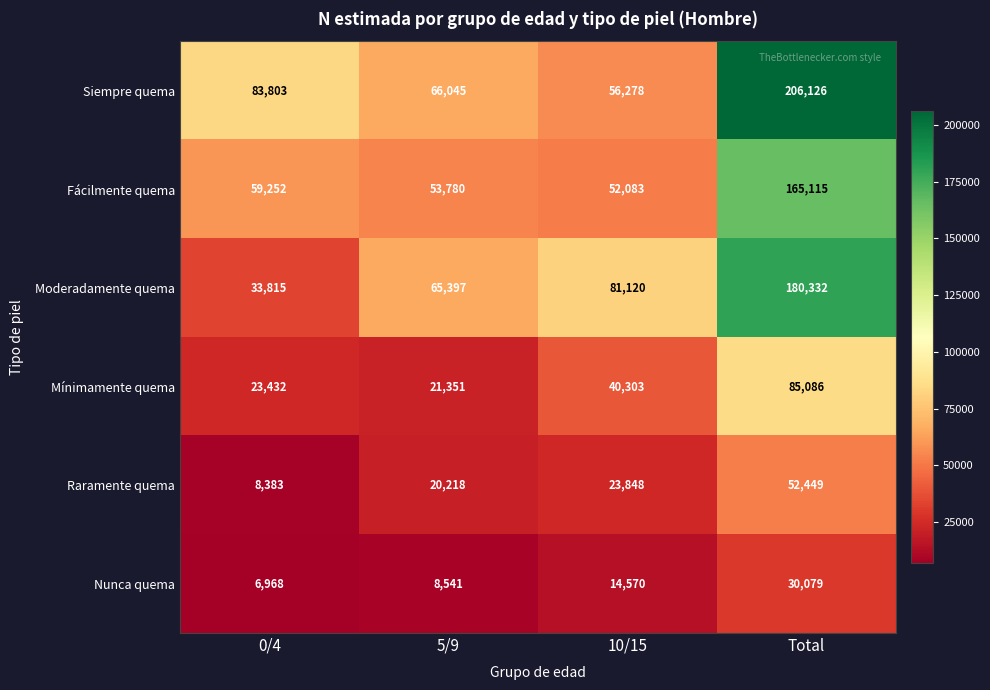

What is the greatest value displayed?

206126